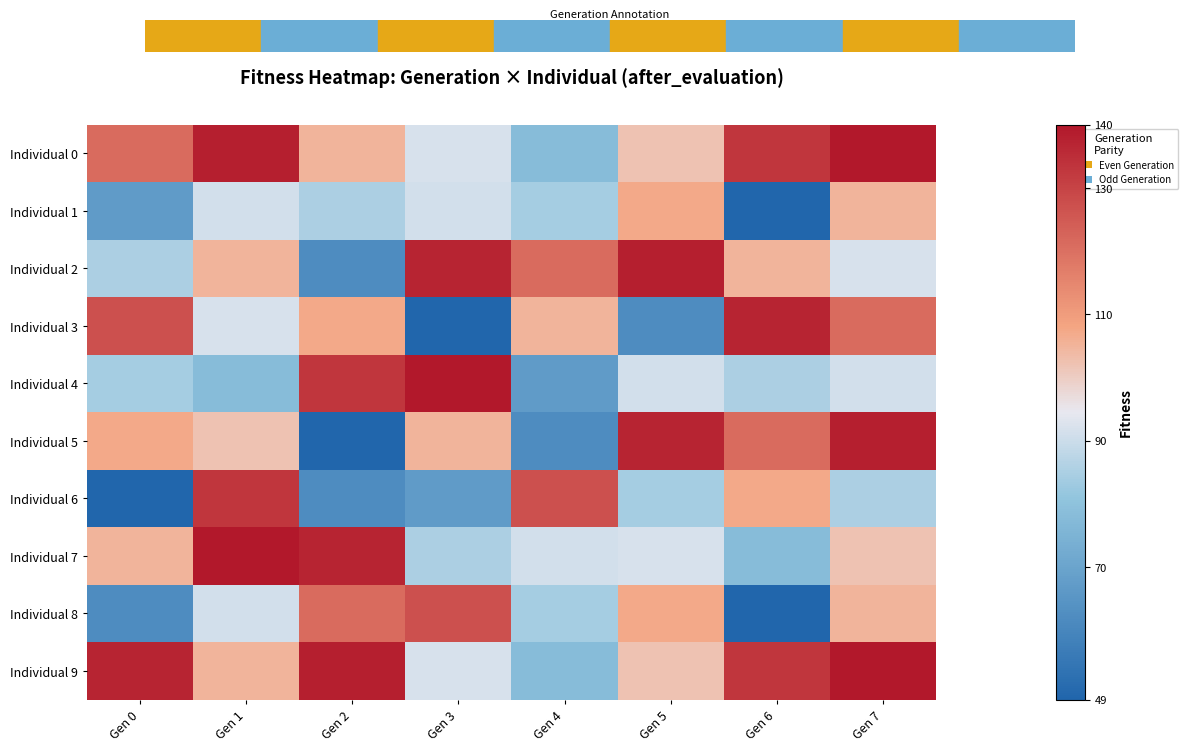

At how many categories does at least one series exceed 61?

8